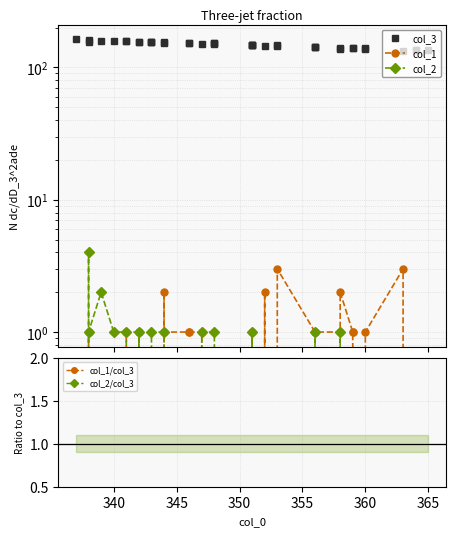

How many values in the col_1 series exceed 1?

5